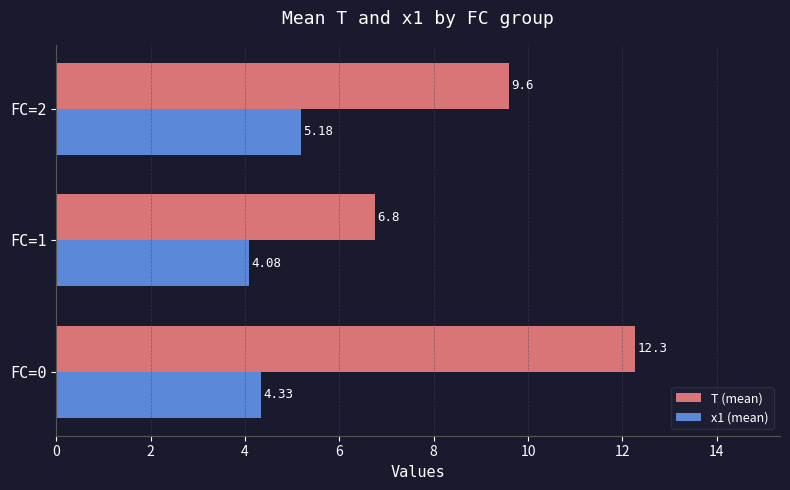

Which series has the largest total across all categories?

T (mean)